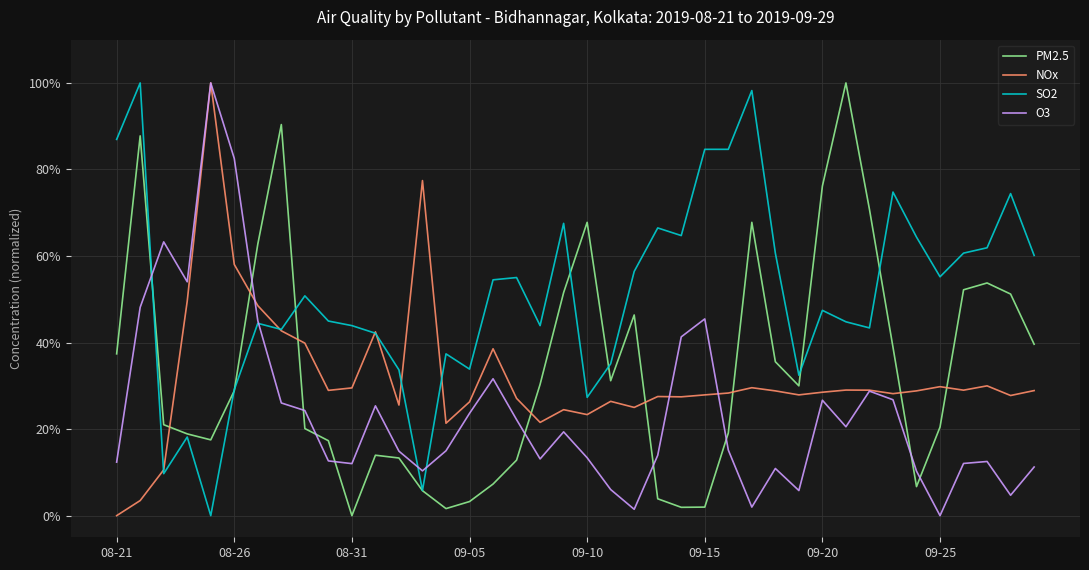

Which series has the largest total across all categories?

SO2